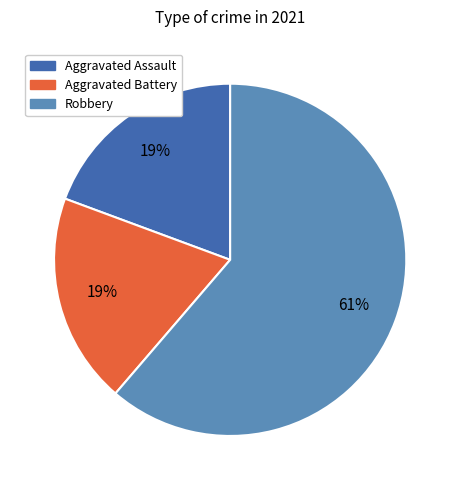

Count the number of slices in the pie.

3